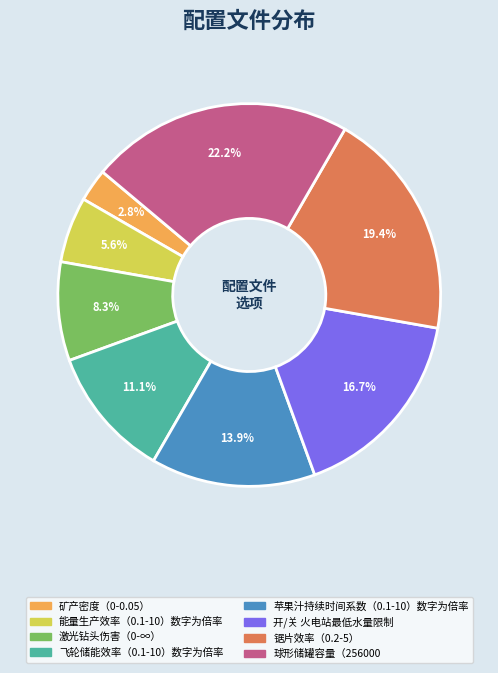

To the nearest percent, what is the difference between the largest and smallest slice percentages?

19%